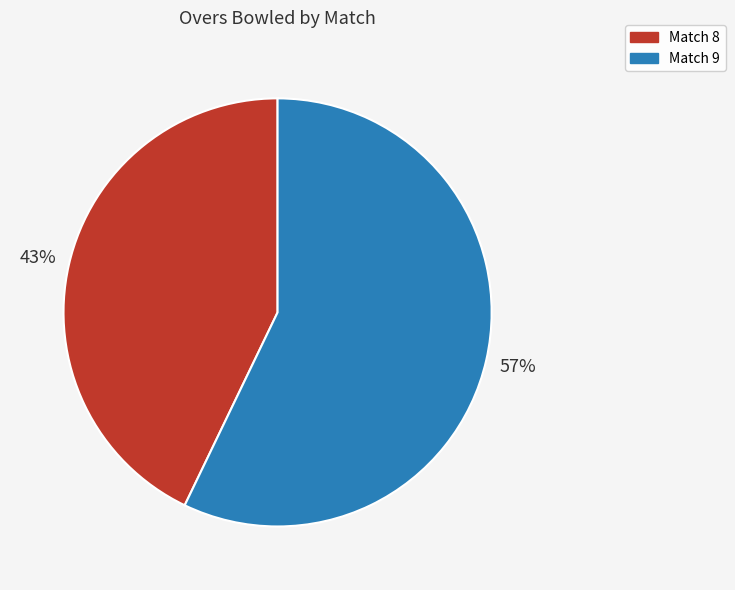

The Match 9 slice represents 64% of the pie. True or false?

False